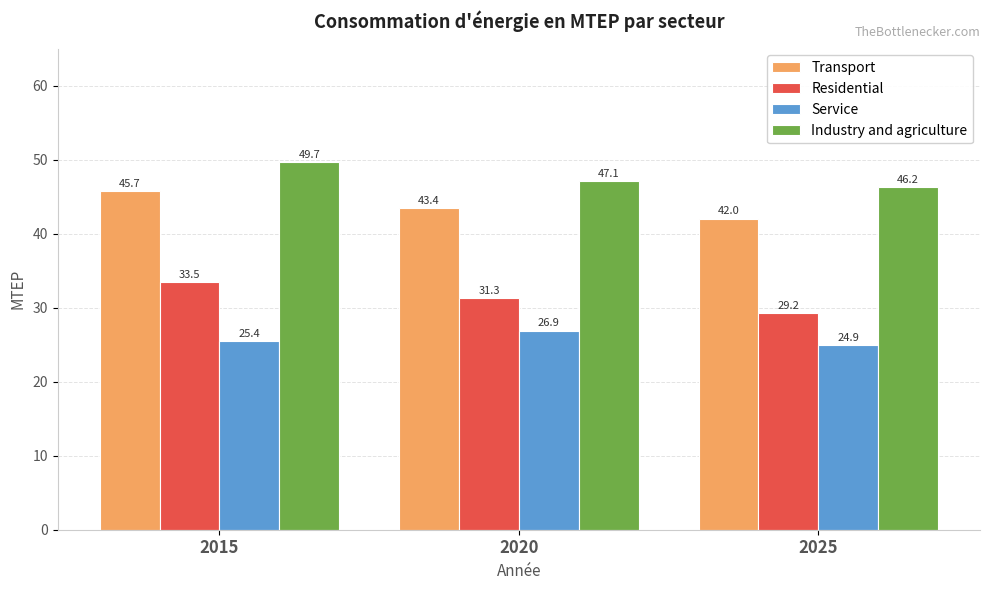

What is the maximum value for Industry and agriculture?

49.7